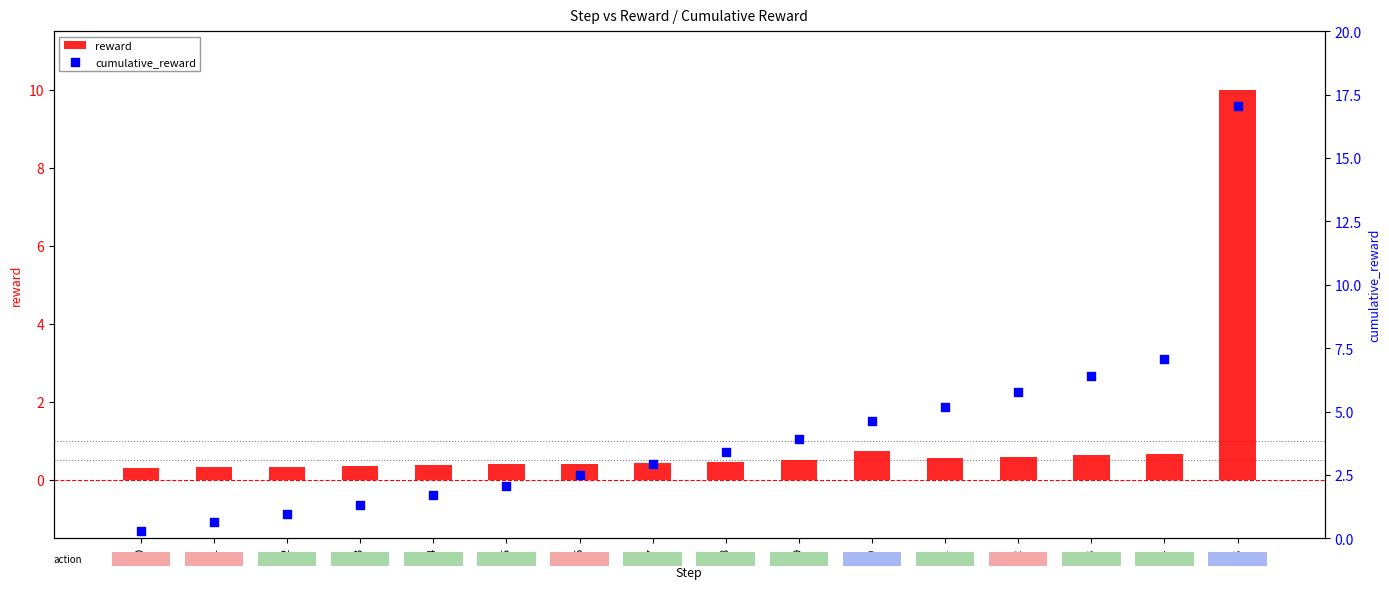

What are all the series names shown in the legend?

reward, cumulative_reward